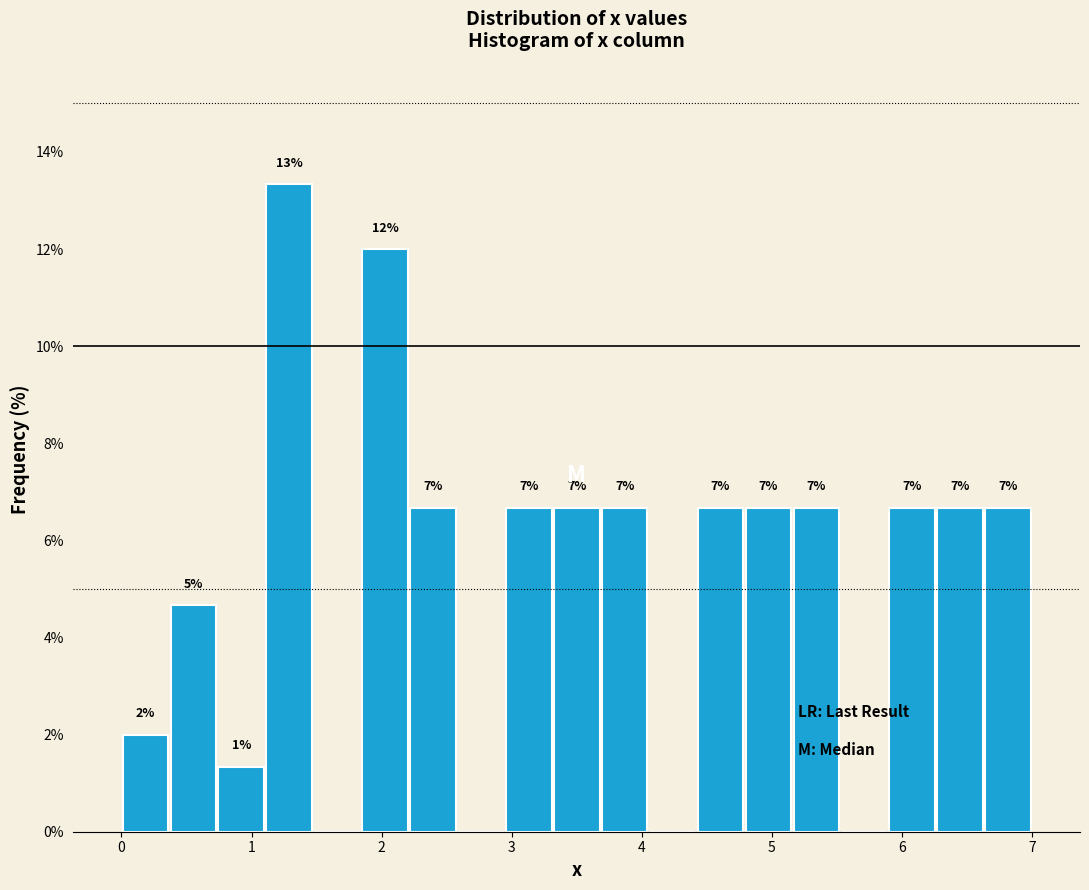

Around what value on the x-axis is the tallest bar? Give the approximate position of its centre, as read against the axis.

1.3